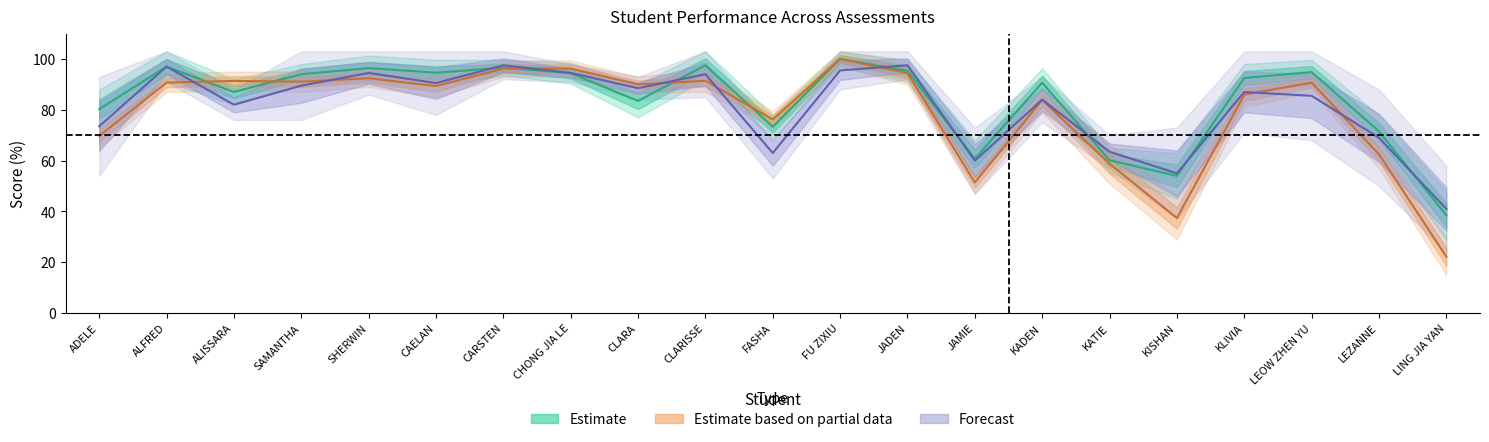

What are all the series names shown in the legend?

Estimate, Estimate based on partial data, Forecast